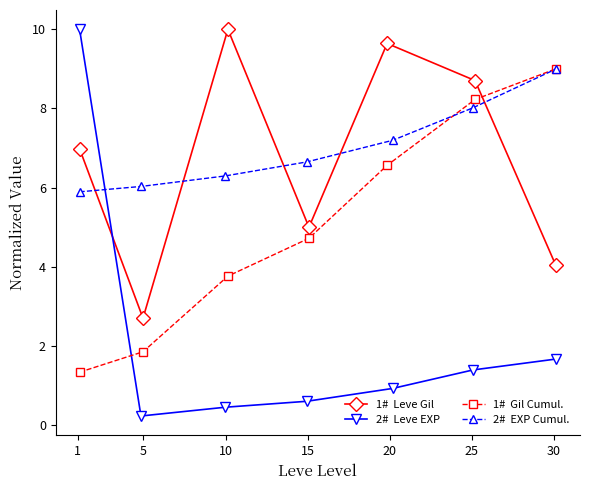

Where is 1#  Leve Gil nearest to the value 6?

1